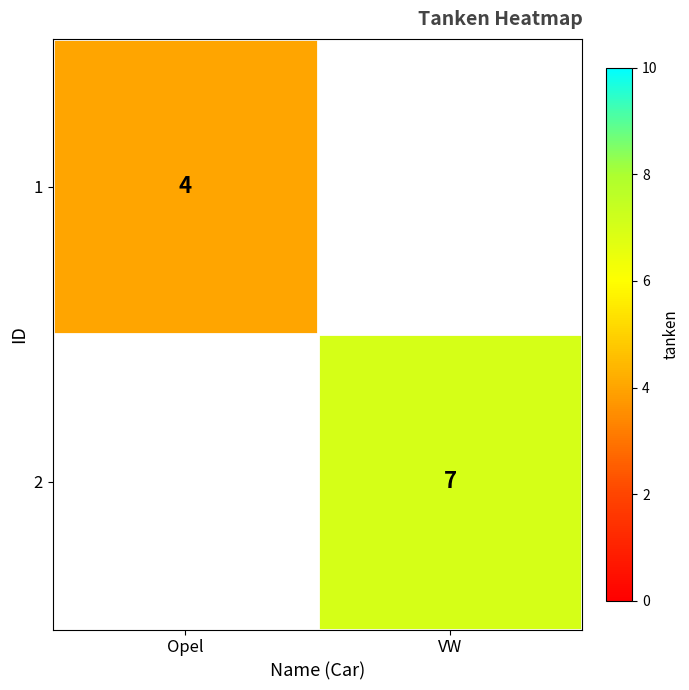

The value of 1 at Opel is 1.1. True or false?

False